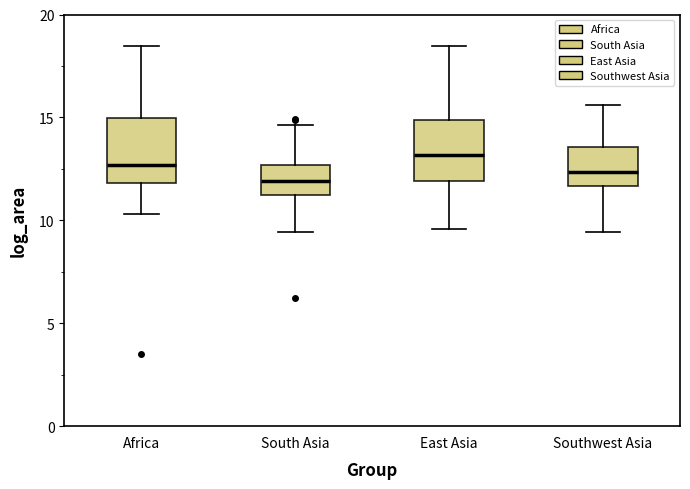

Where is the lower edge of the box for Africa on the y-axis? The values are not printed on the chart, so give them approximately, as read against the axis.

12.0